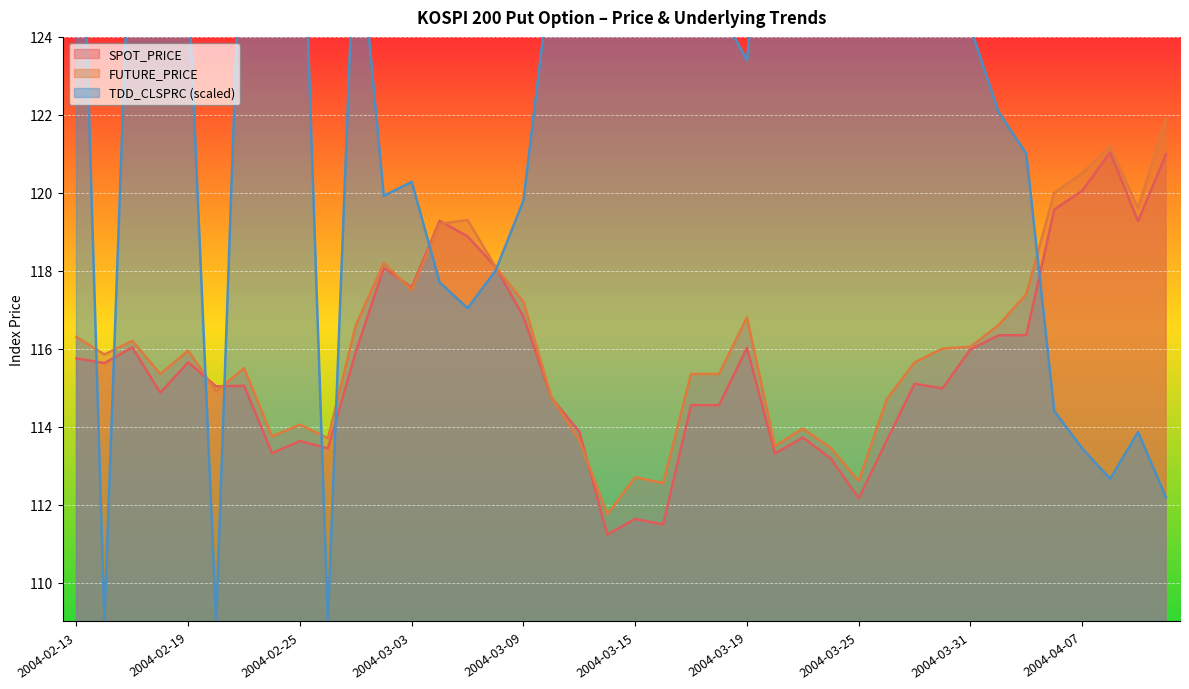

True or false: FUTURE_PRICE has more than 0 interior local peaks.

True